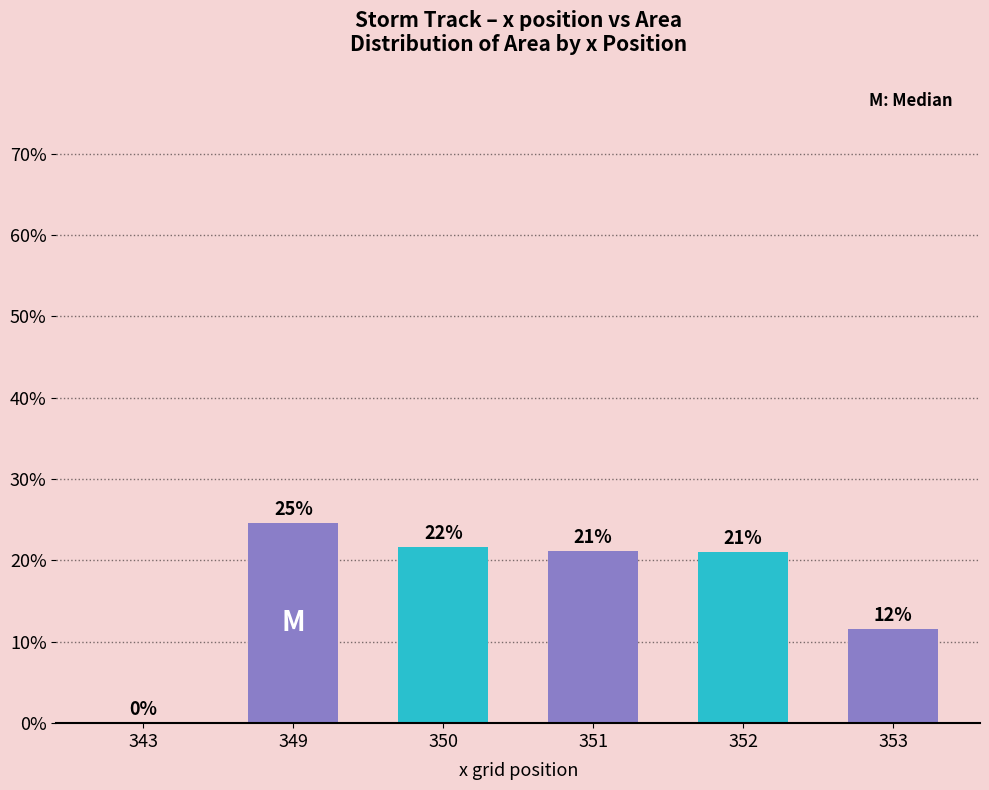

Which has a higher value, 349 or 343?

349